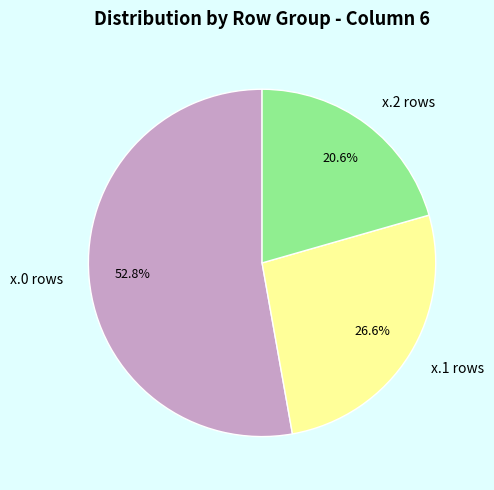

What percentage is NOT represented by x.2 rows?

79.4%